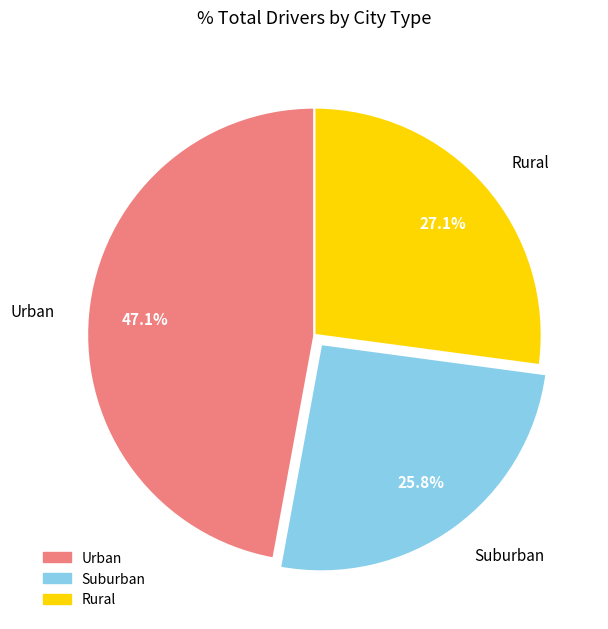

Does Suburban represent more than half of the total?

No